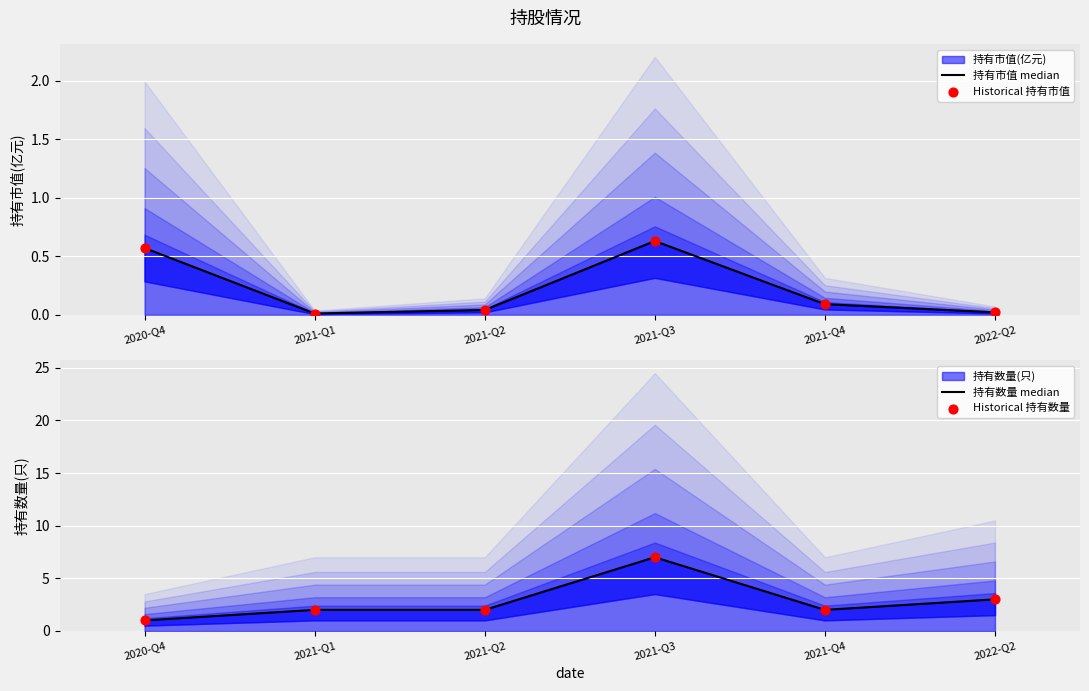

At which category is the sum across all series the highest?

2021-Q3